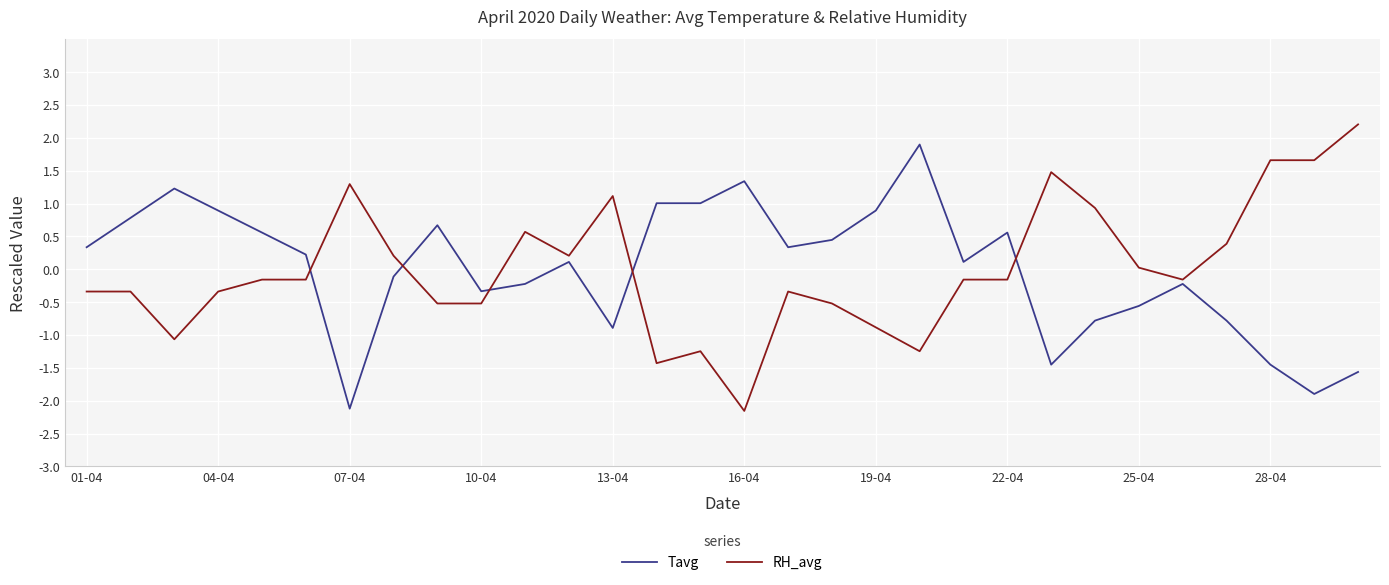

True or false: RH_avg and Tavg cross at least once.

True